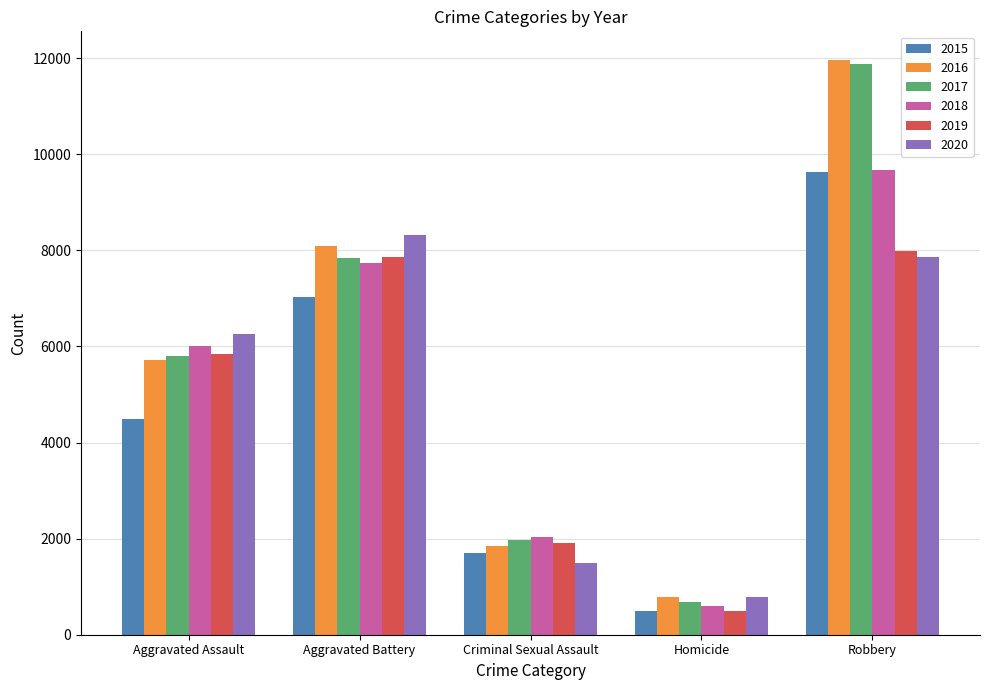

What is the value of the 2018 bar at the 3rd from the left?

2033